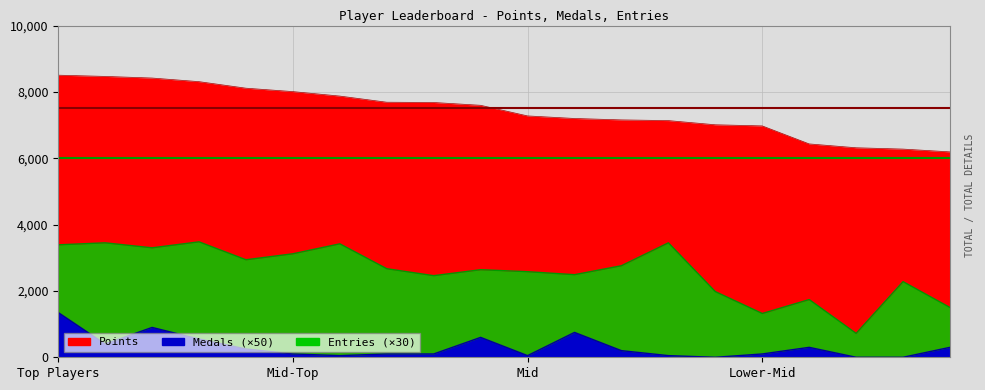

At which category does the chart reach its minimum across all series?

Anonymous 6